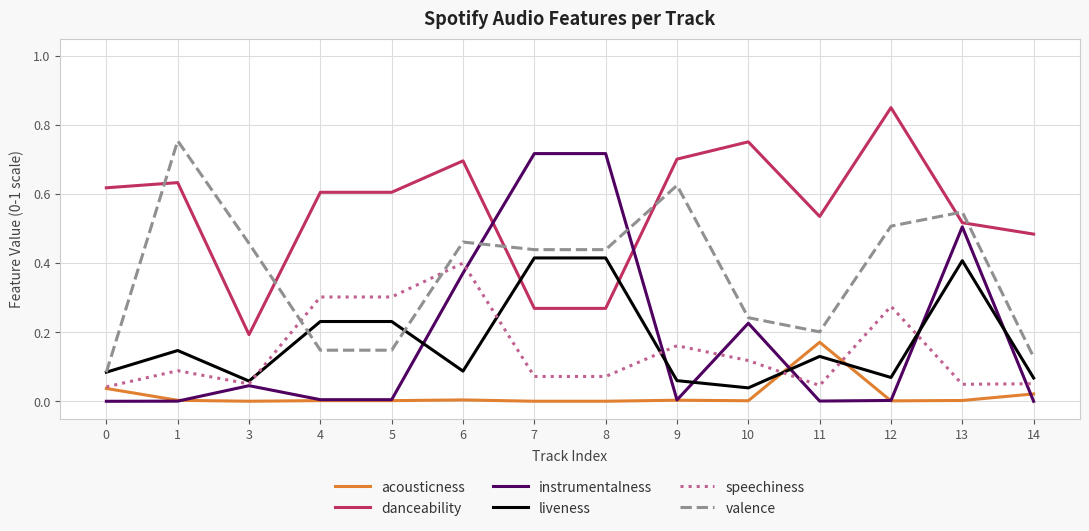

Which series has the largest range (max minus min)?

instrumentalness